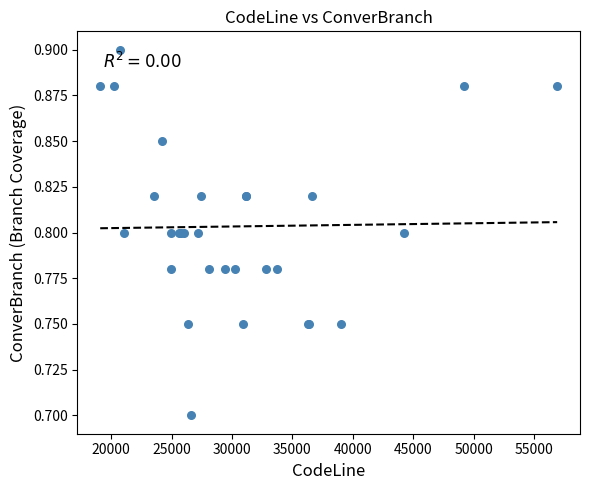

What Y value in the scatter plot is closest to 0?

0.7